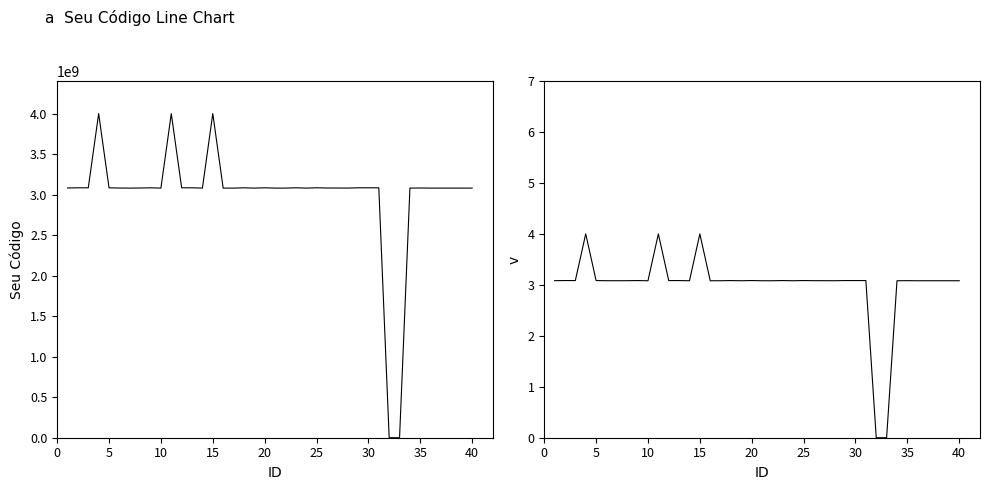

Which series has the widest spread of values?

Seu Código